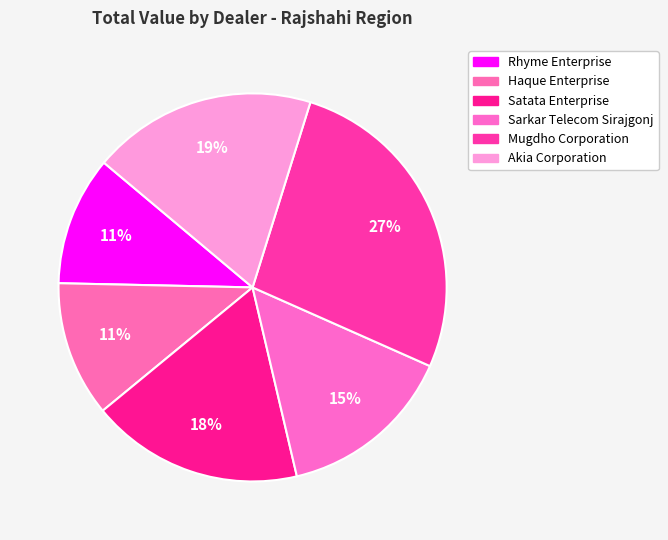

How many slices are in this pie chart?

6